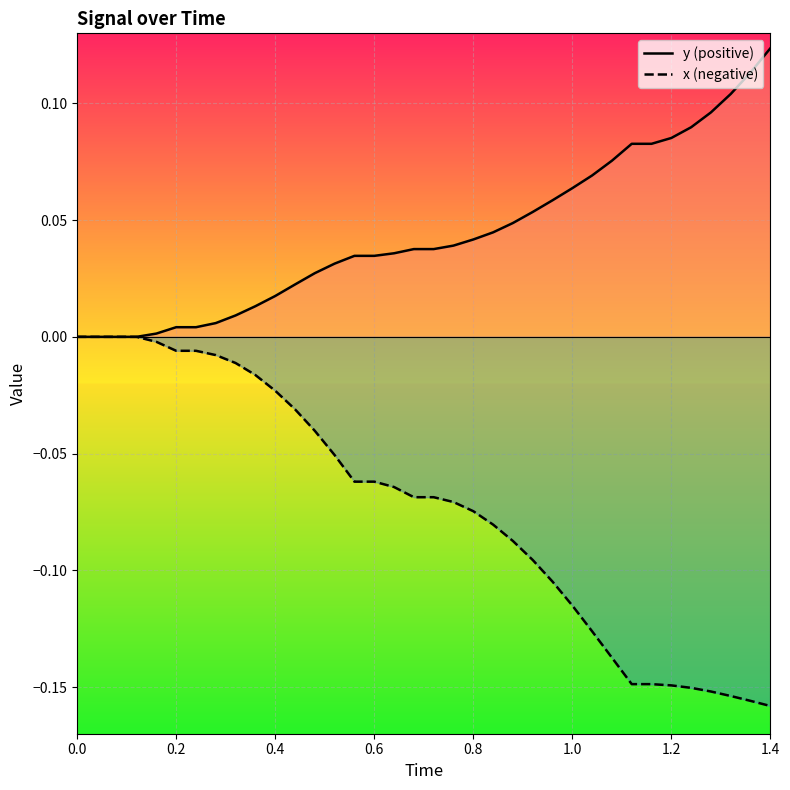

How many data points in y_line are above 0?

32